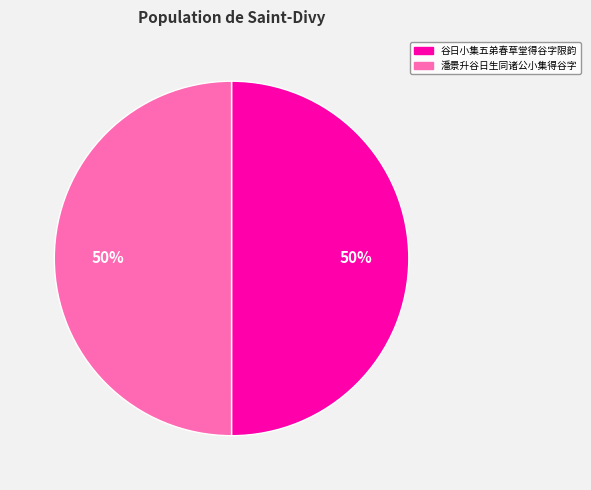

How many slices are in this pie chart?

2